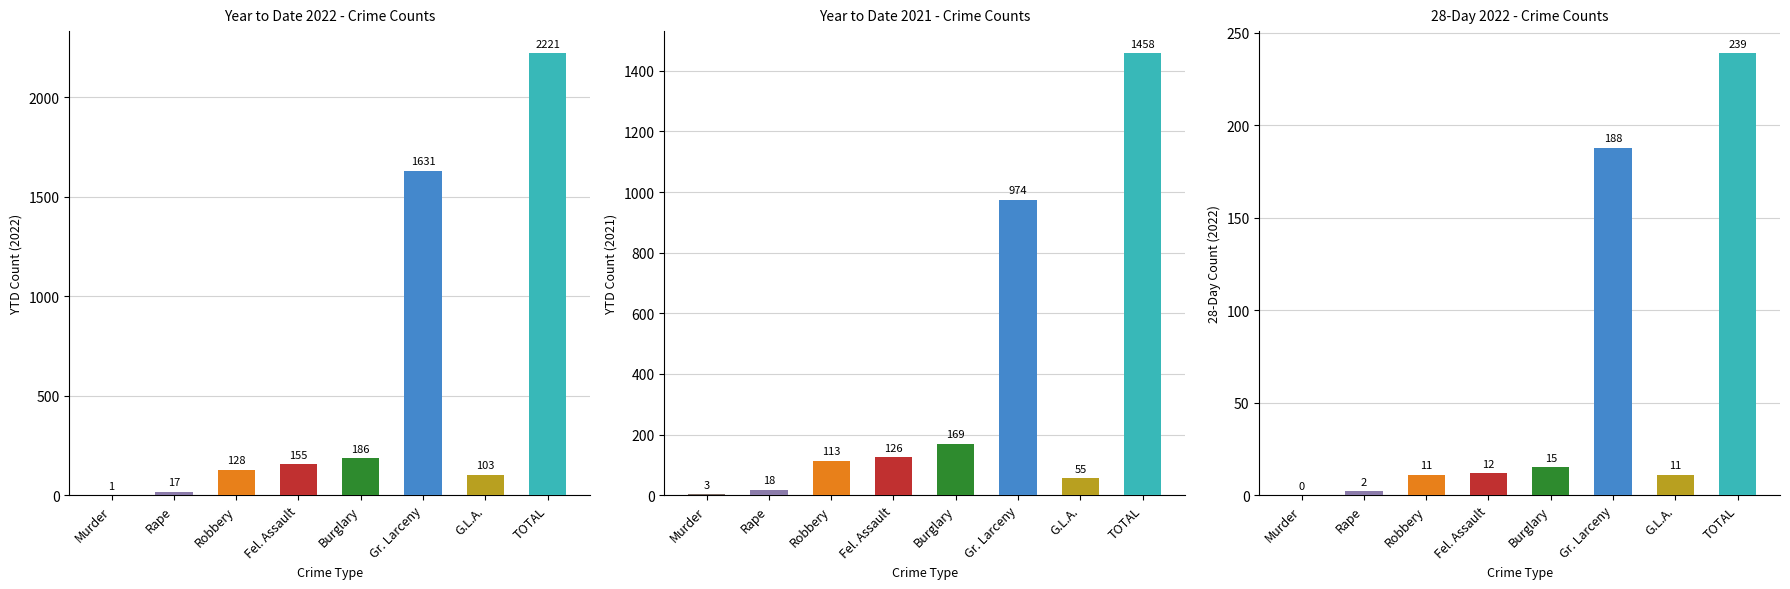

How many distinct data groups are displayed?

3